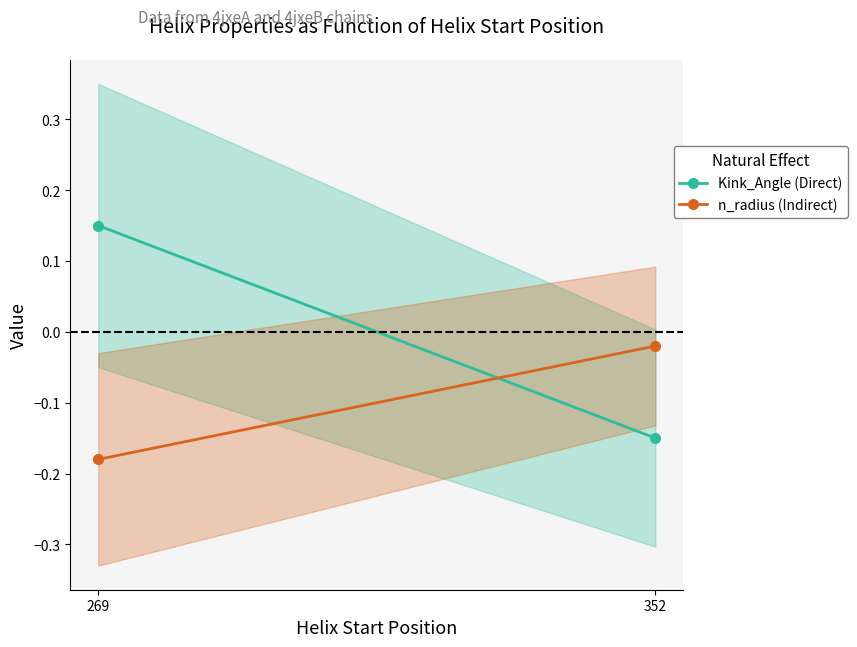

Reading left to right, what are all the values shown in this chart?

Kink_Angle (Direct): 269=0.1	352=-0.1
n_radius (Indirect): 269=-0.2	352=-0.0